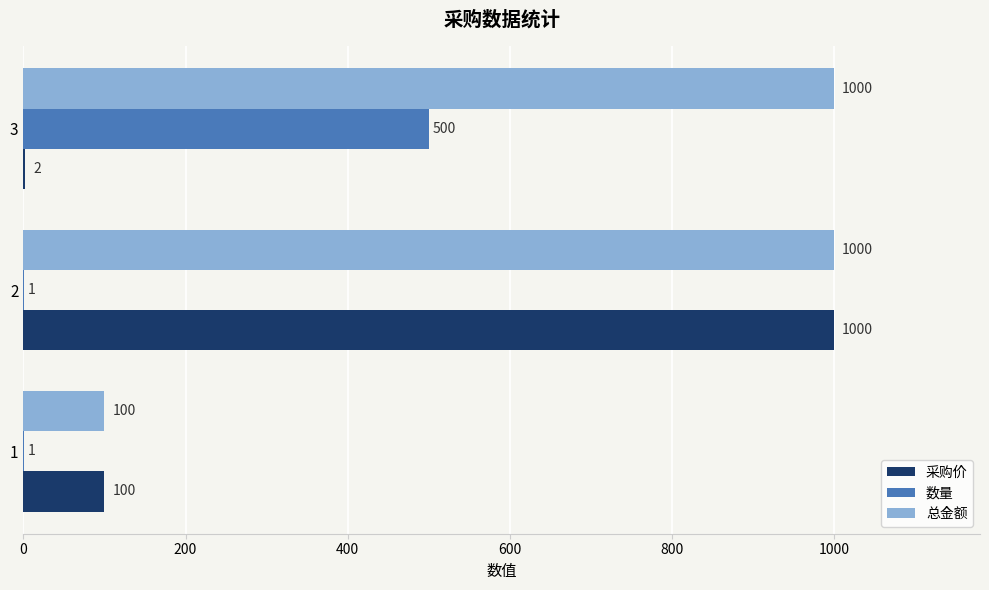

Which series changed the most between 2 and 3?

采购价